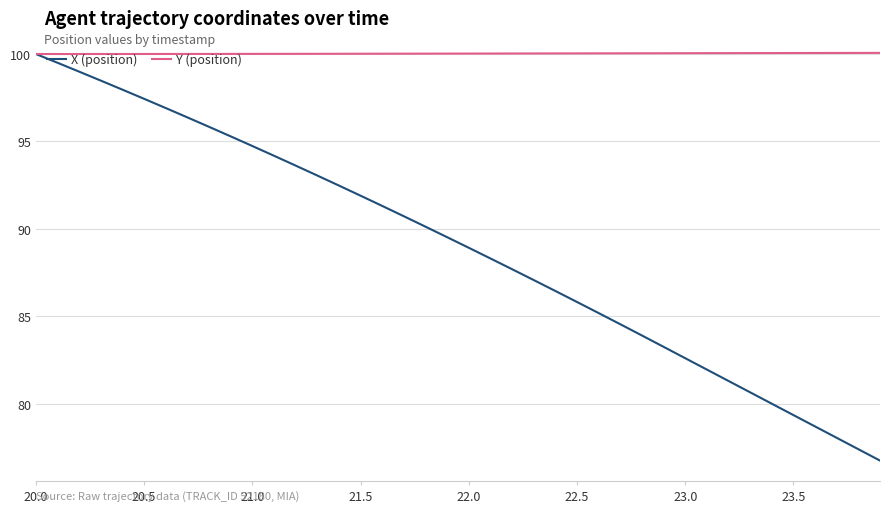

Which series has the largest total across all categories?

Y (position)